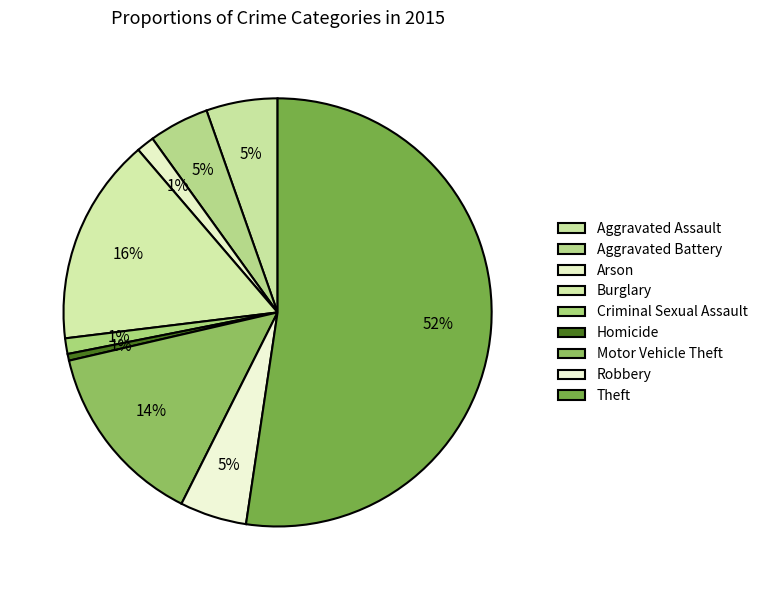

Which category has the biggest portion of the pie?

Theft